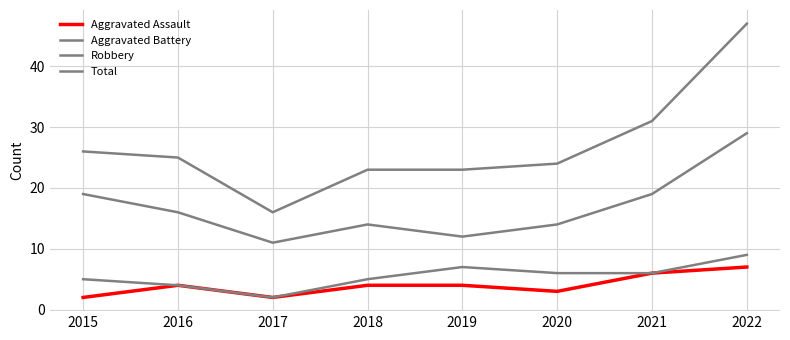

The value of Robbery at 2020 is 21. True or false?

False